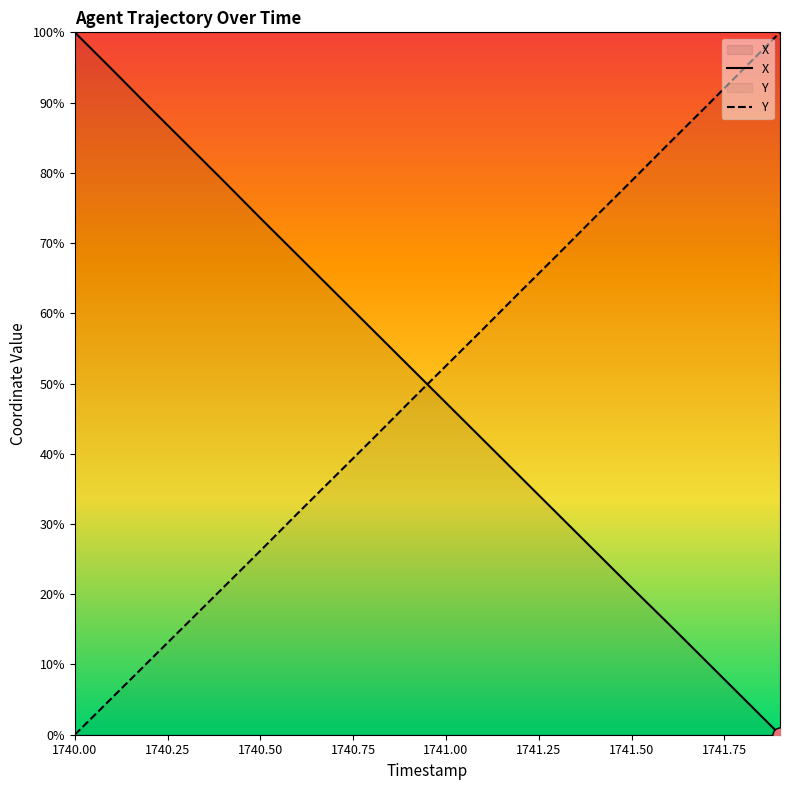

At which category is the sum across all series the highest?

1740.00